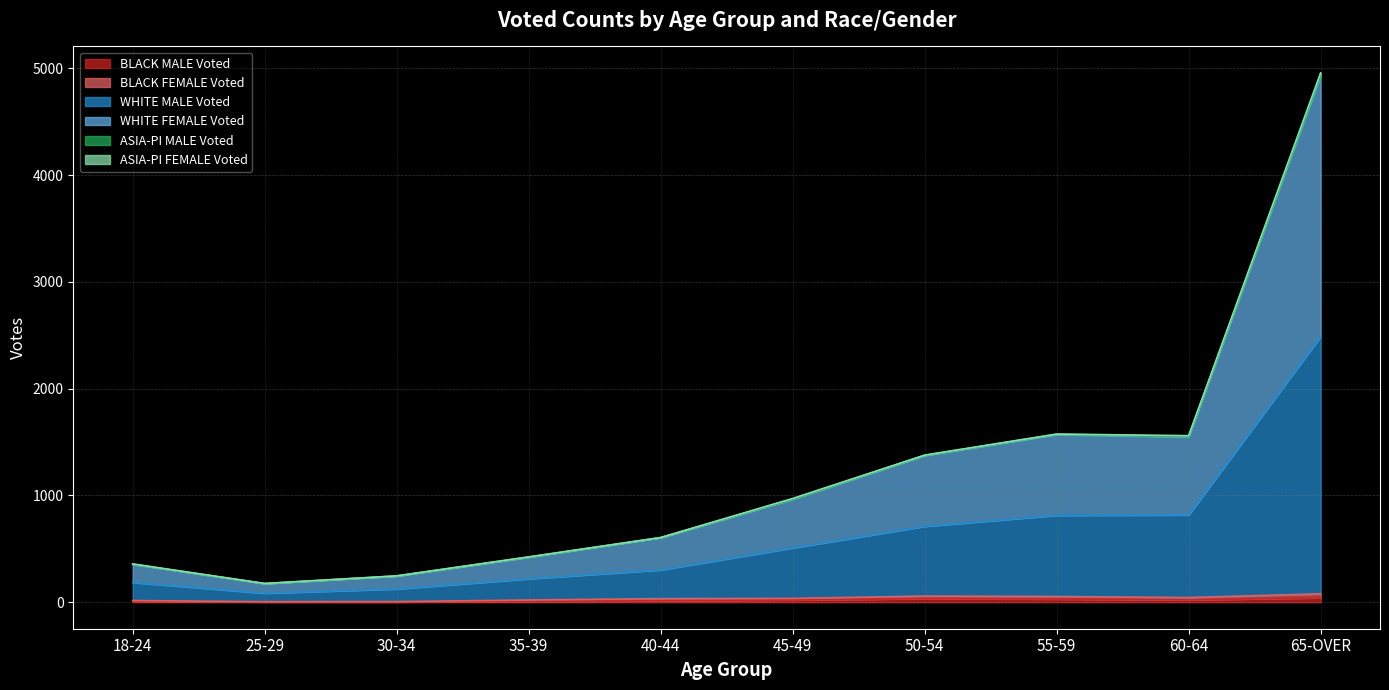

Which series has the largest range (max minus min)?

WHITE MALE Voted